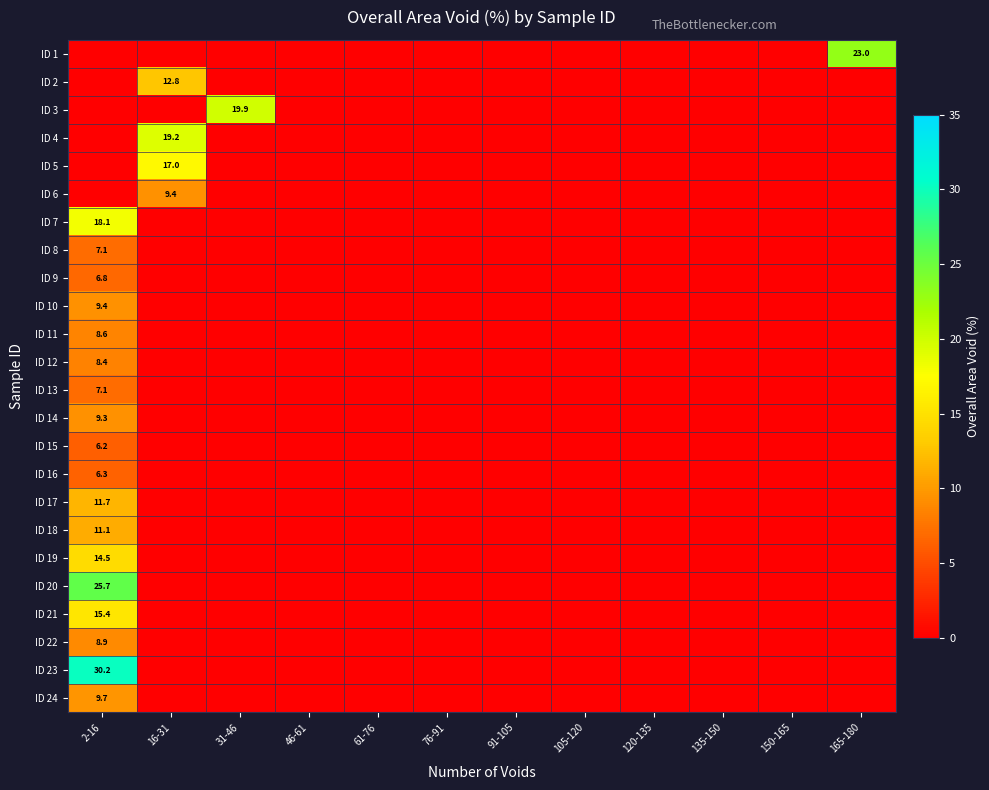

Which label corresponds to the smallest value in the chart?

2-16